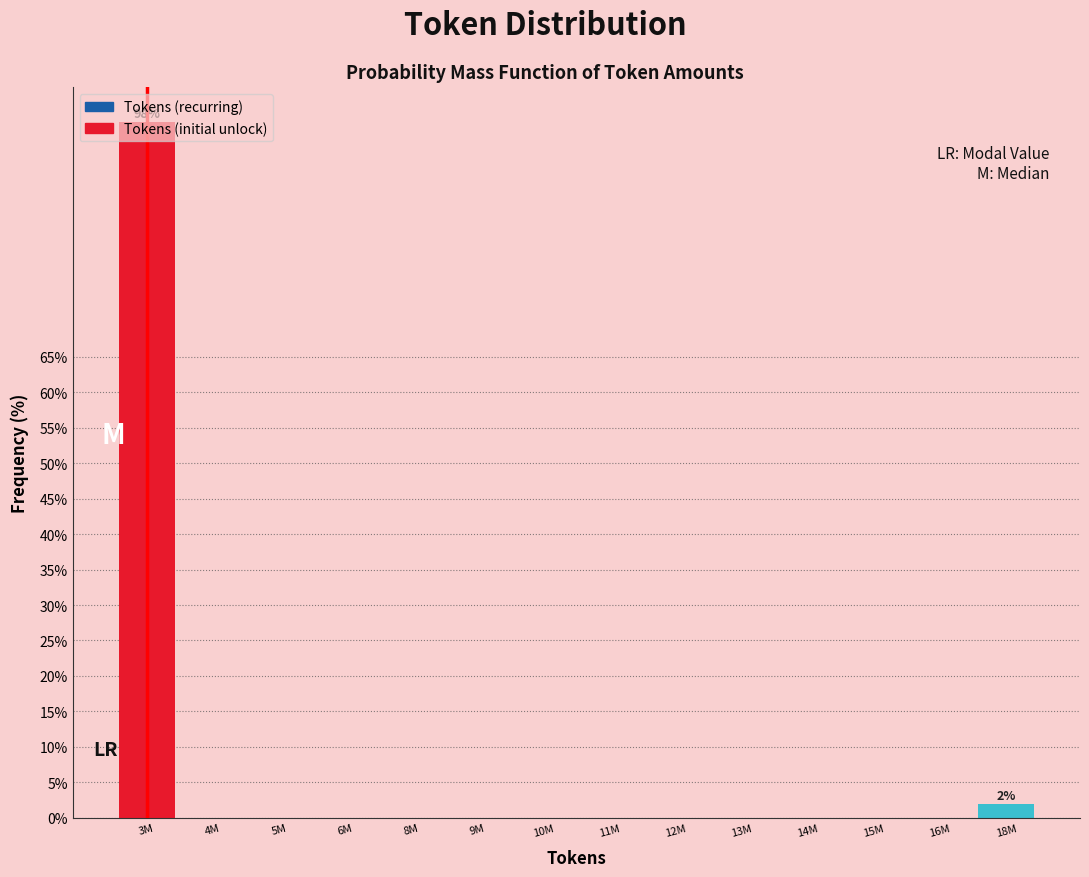

The value at 5M is 0.0. True or false?

True